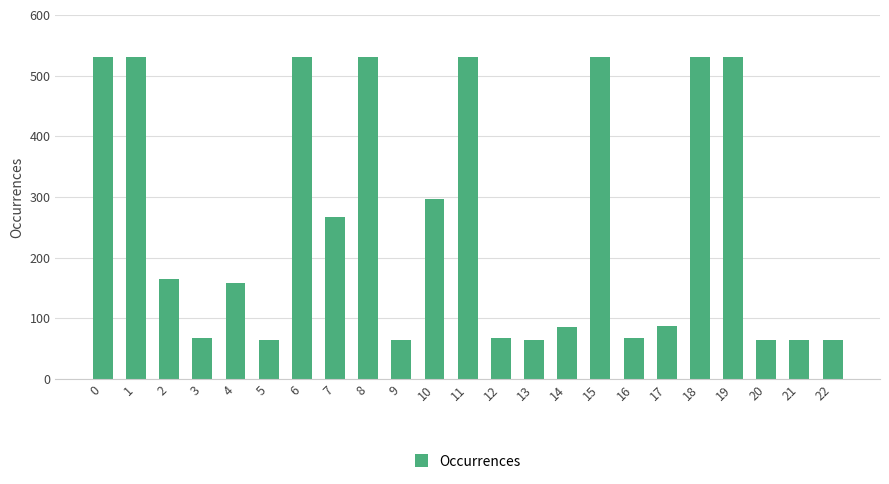

Which has a higher value, 3 or 6?

6